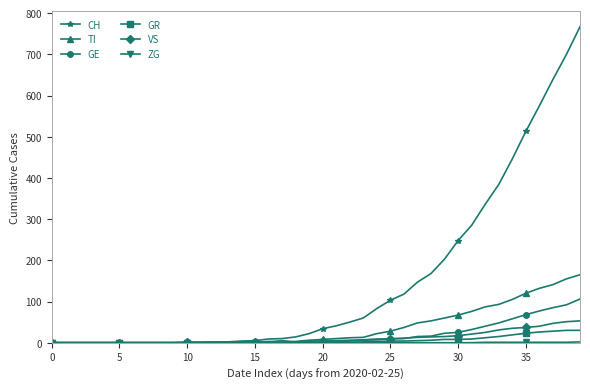

What is the maximum value shown in the chart?

767